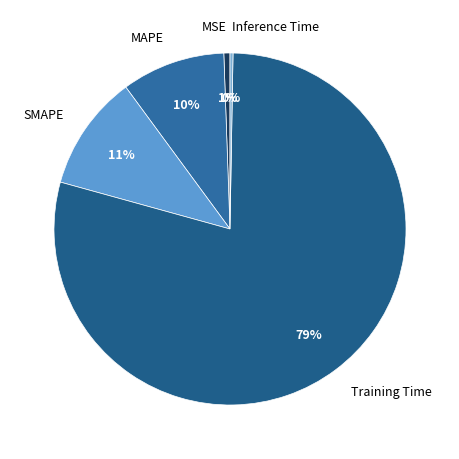

Which slice is the largest?

Training Time